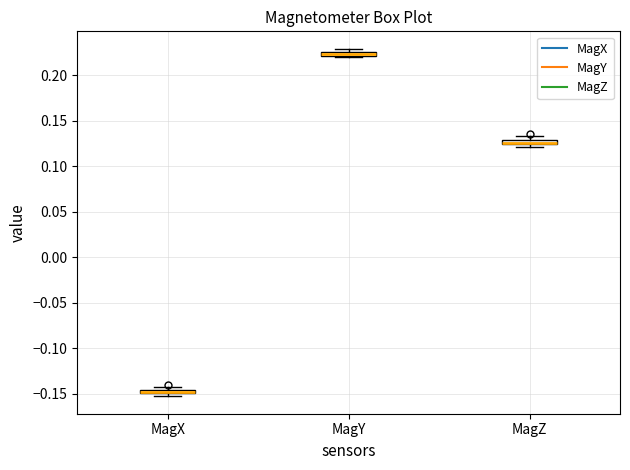

Where is the upper edge of the box for MagZ on the y-axis? The values are not printed on the chart, so give them approximately, as read against the axis.

0.130